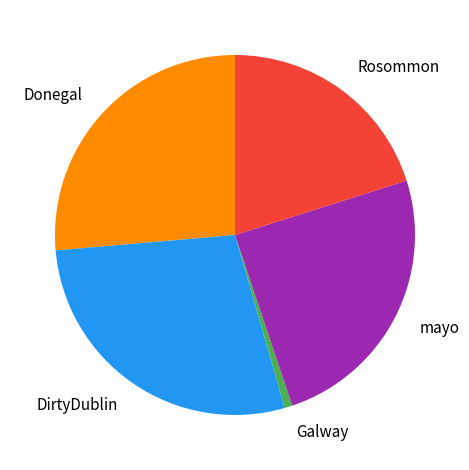

How many slices are in this pie chart?

5